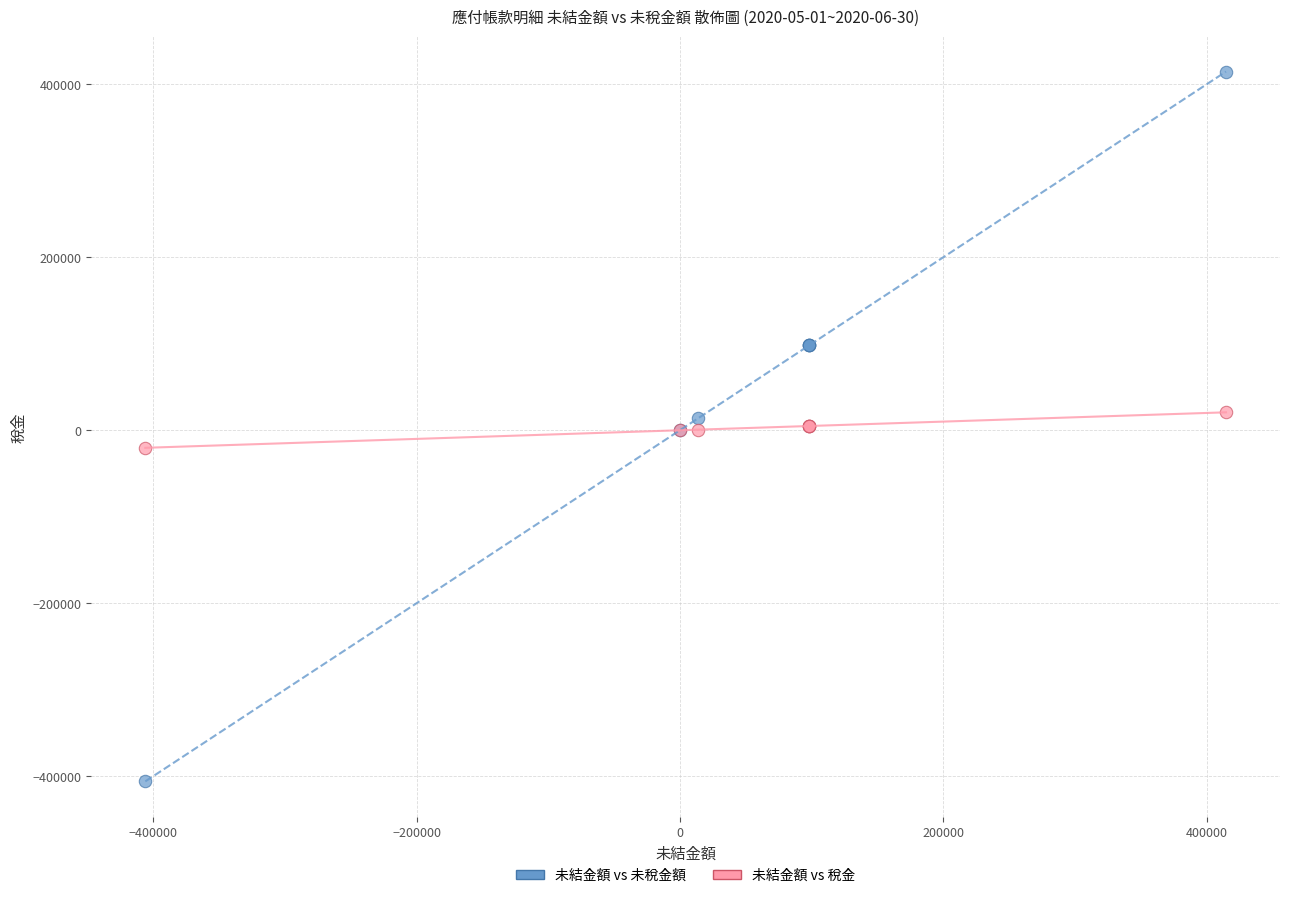

Which series reaches the maximum Y coordinate?

未結金額 vs 未稅金額